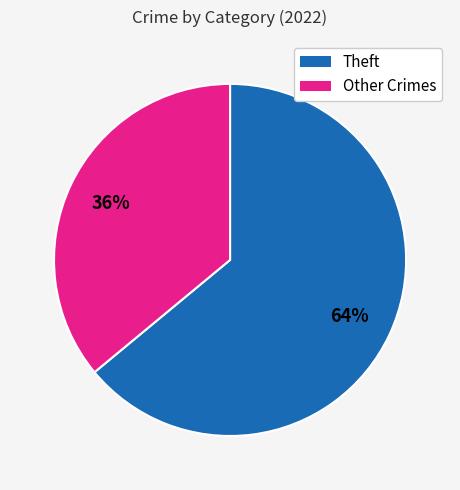

To the nearest percent, what is the average slice percentage?

50%